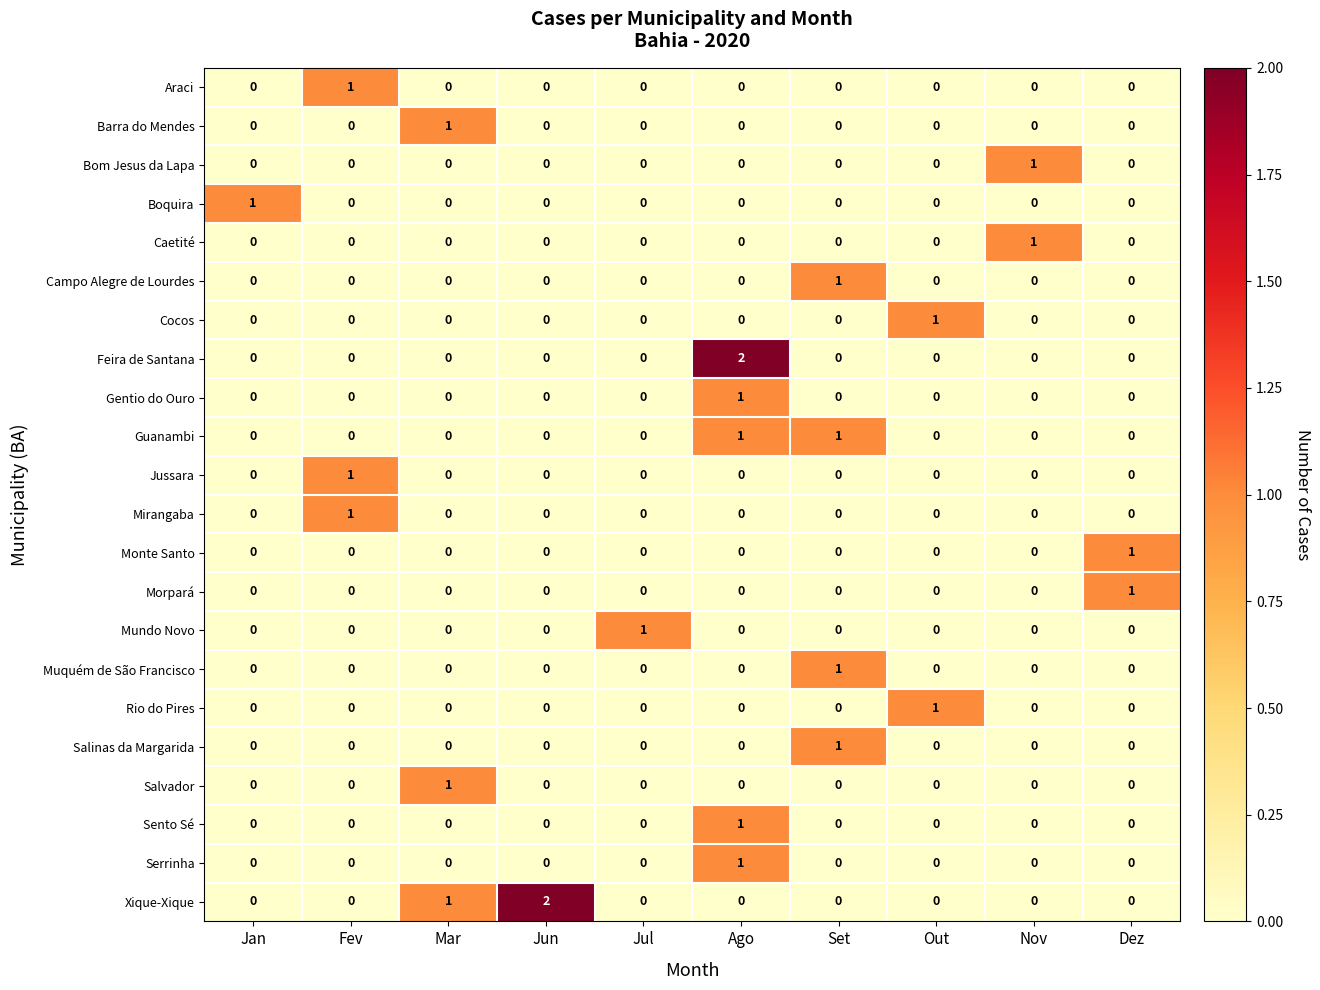

Is it true that Serrinha equals 0 at Fev?

True